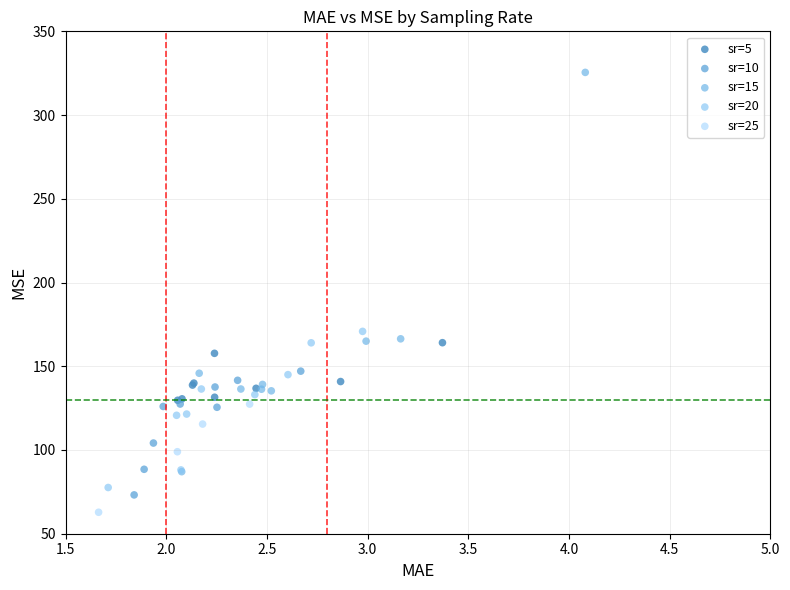

Which series has the largest Y range (max minus min)?

sr=15